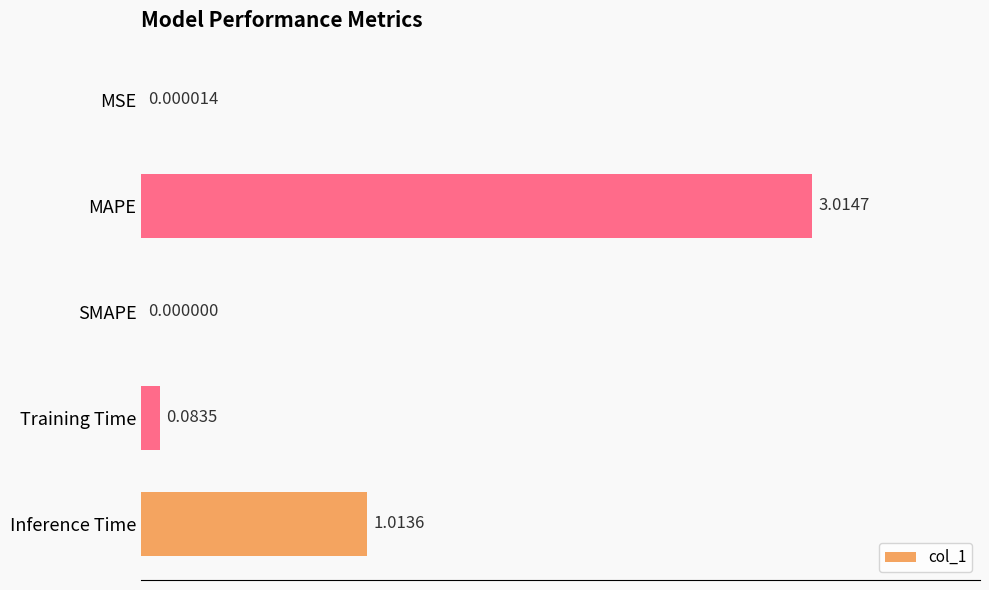

Where is the data nearest to the value 1?

Inference Time